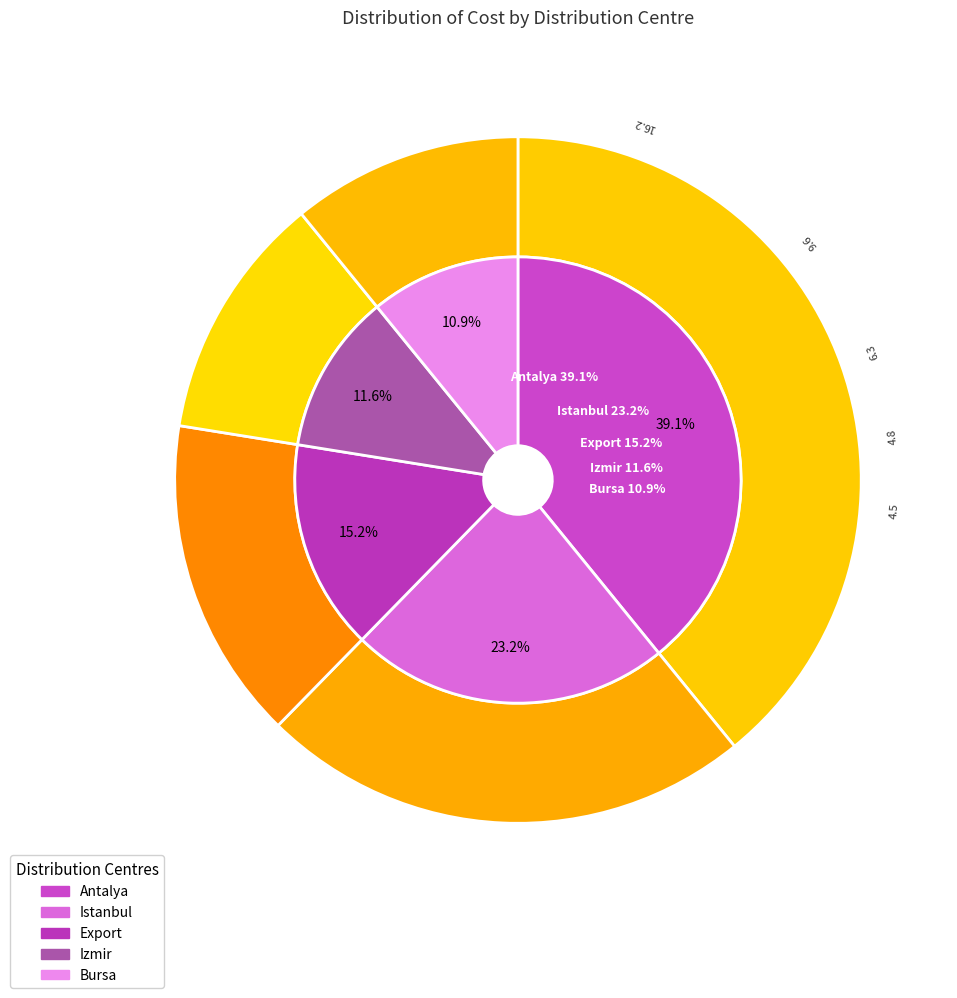

To the nearest percent, what percentage of the pie is Export?

15%